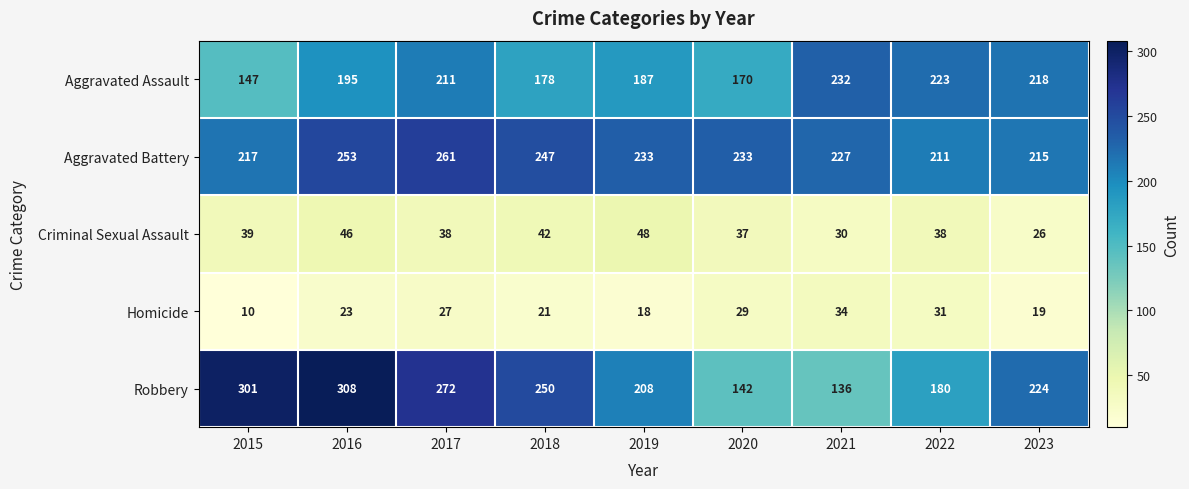

True or false: Homicide has a value of 10 at 2015.

True